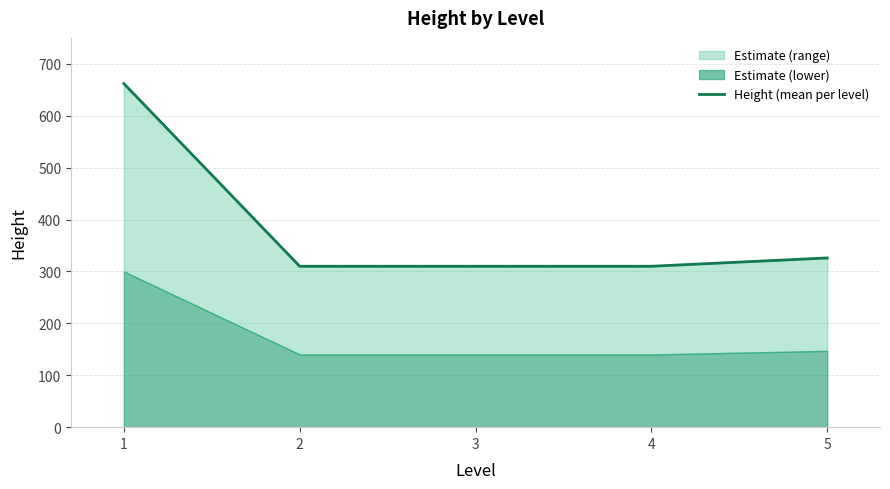

What is the approximate value at 2, to the nearest 5?

310